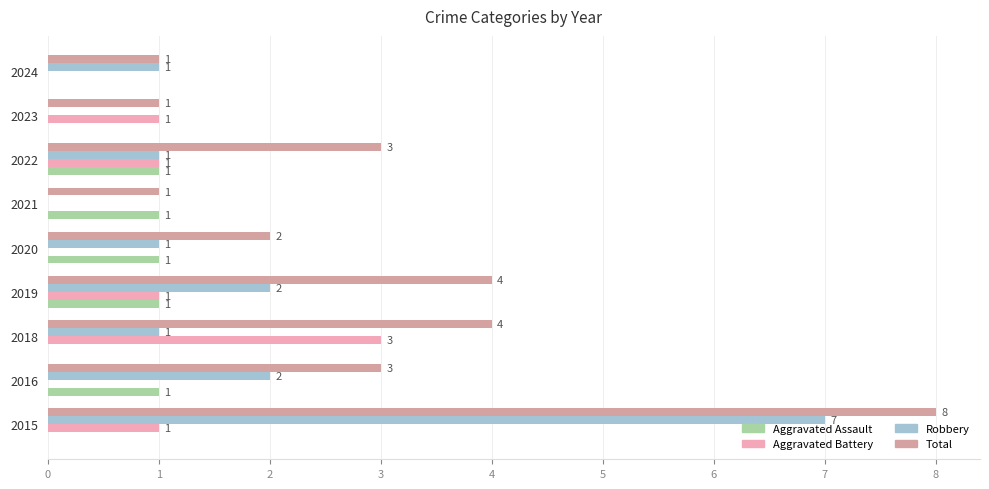

At how many categories does at least one series exceed 3?

3